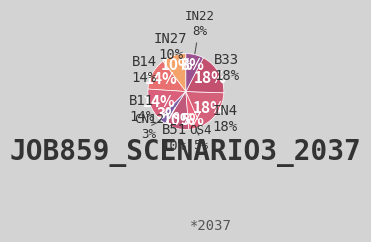

Which category has the biggest portion of the pie?

in4